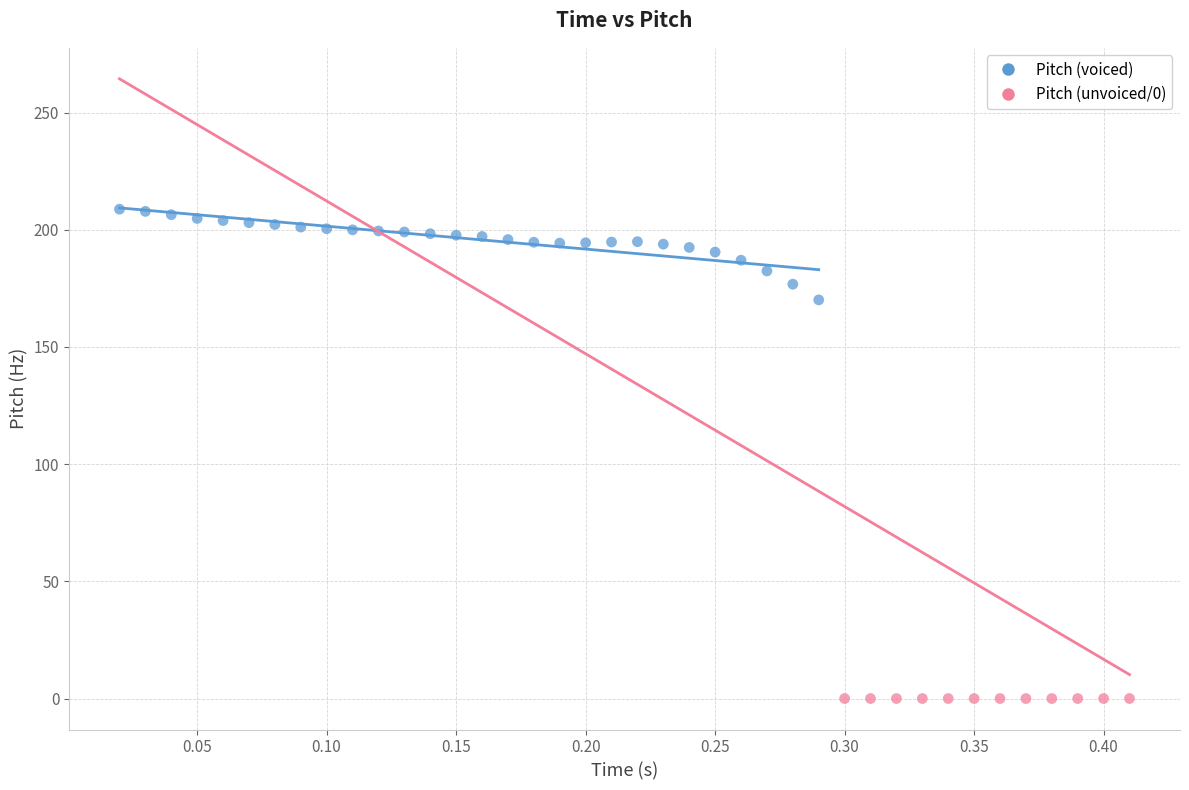

Which series contains the lowest Y value?

Pitch (unvoiced/0)